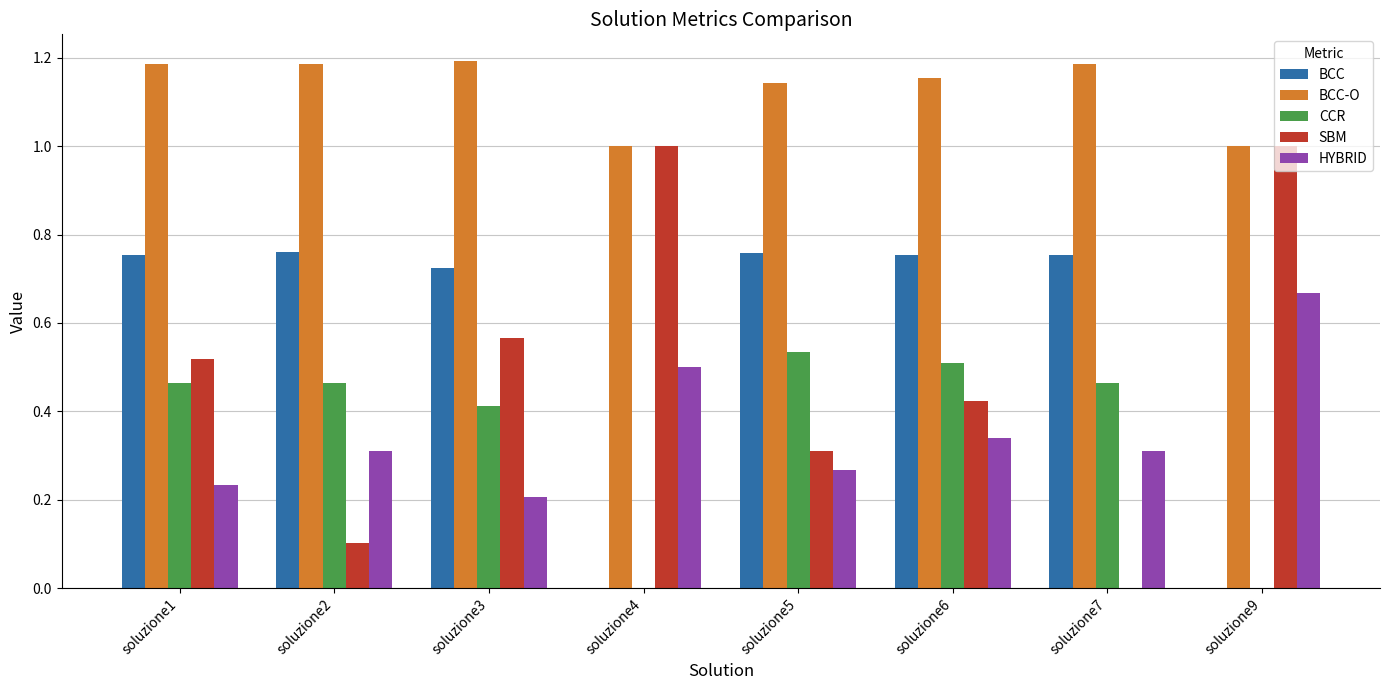

Is it true that BCC equals -0.5 at soluzione4?

False